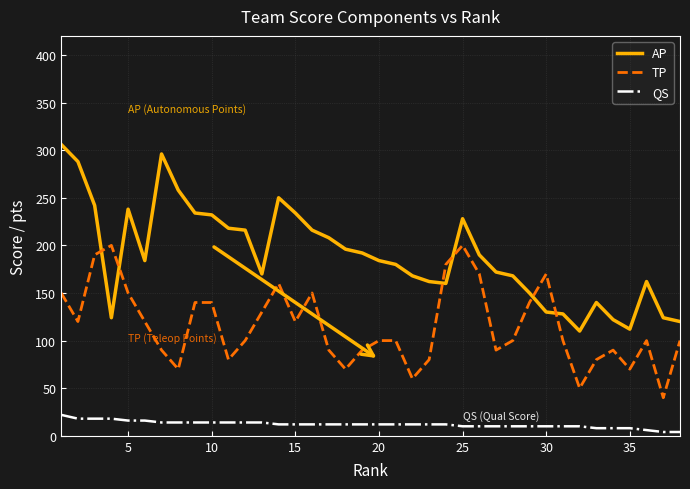

Does the chart have visible grid lines?

Yes